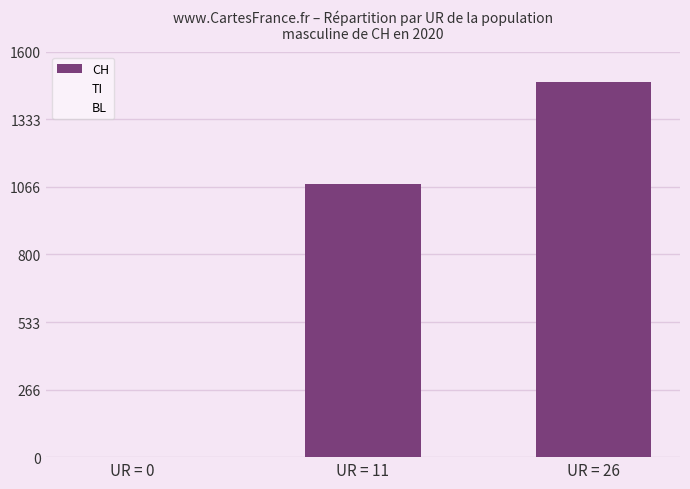

Are the bars horizontal?

No